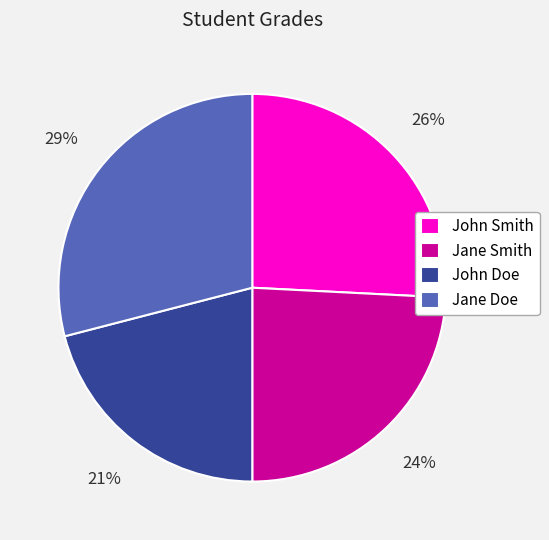

Which has a higher value, John Smith or John Doe?

John Smith